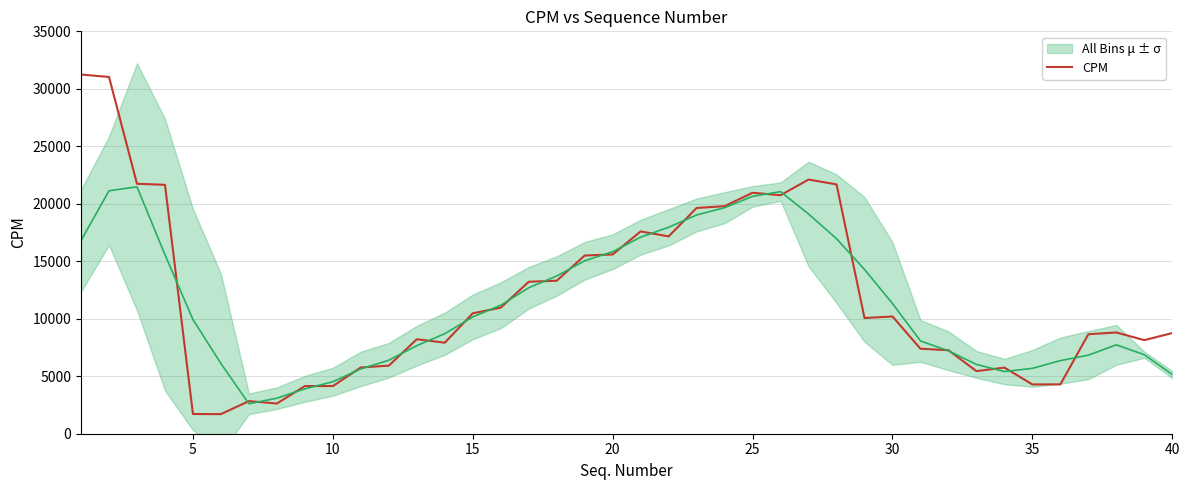

What is the lowest value of the CPM series?

1705.3